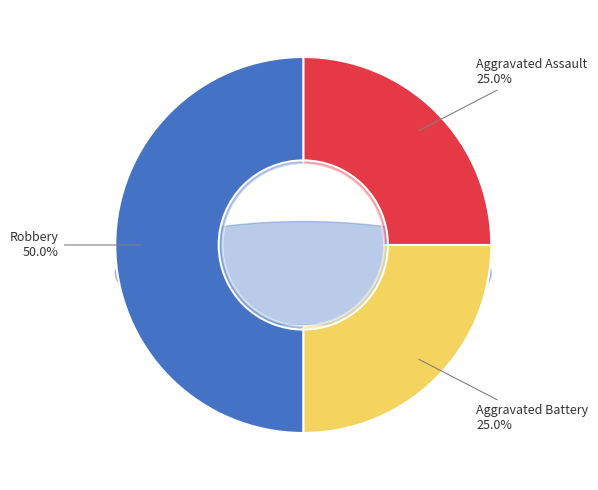

Rank the categories by value from lowest to highest.

Aggravated Assault, Aggravated Battery, Robbery